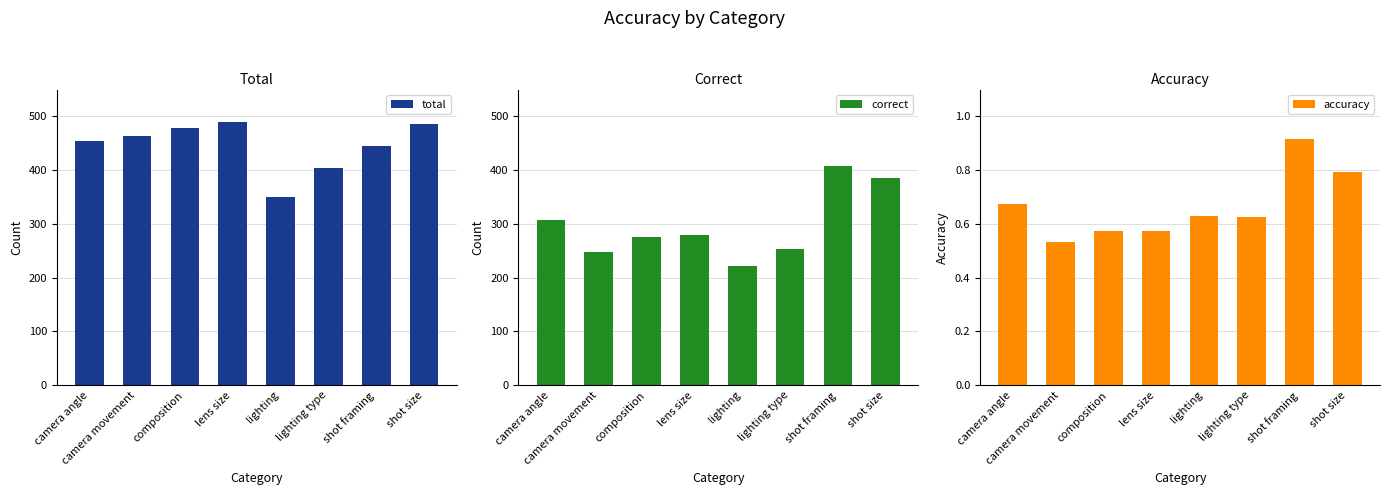

What is the label of the 4th bar from the right?

lighting